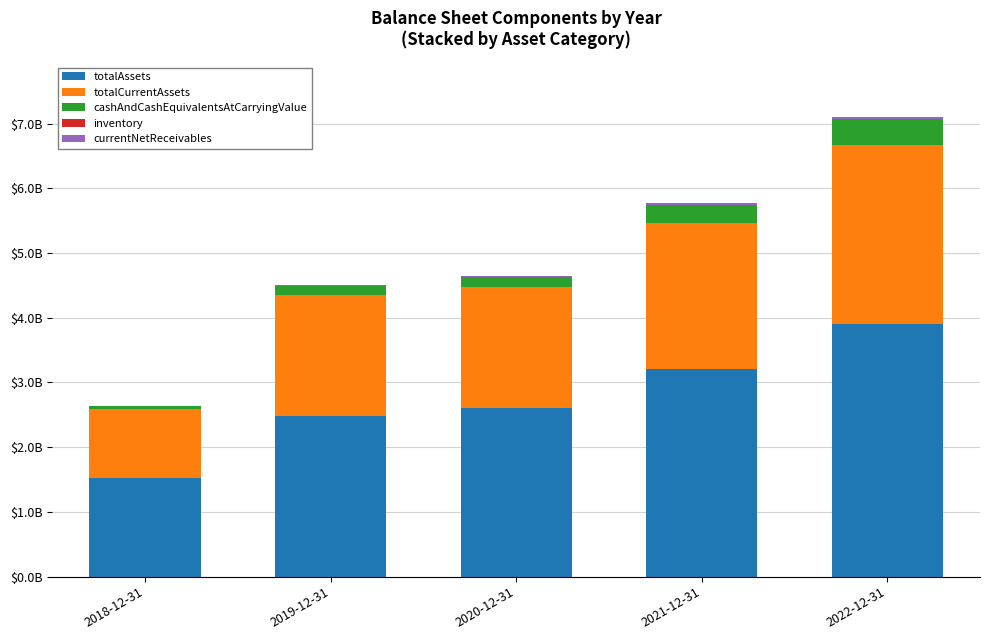

Are the bars grouped side by side (vs. stacked)?

No